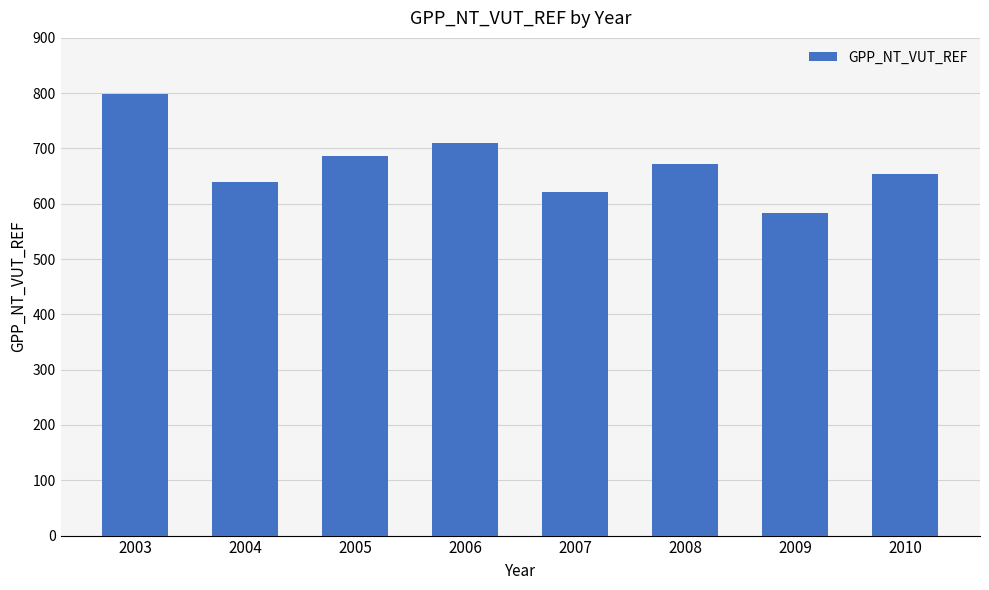

What is the difference between the values at 2004 and 2006?

70.5